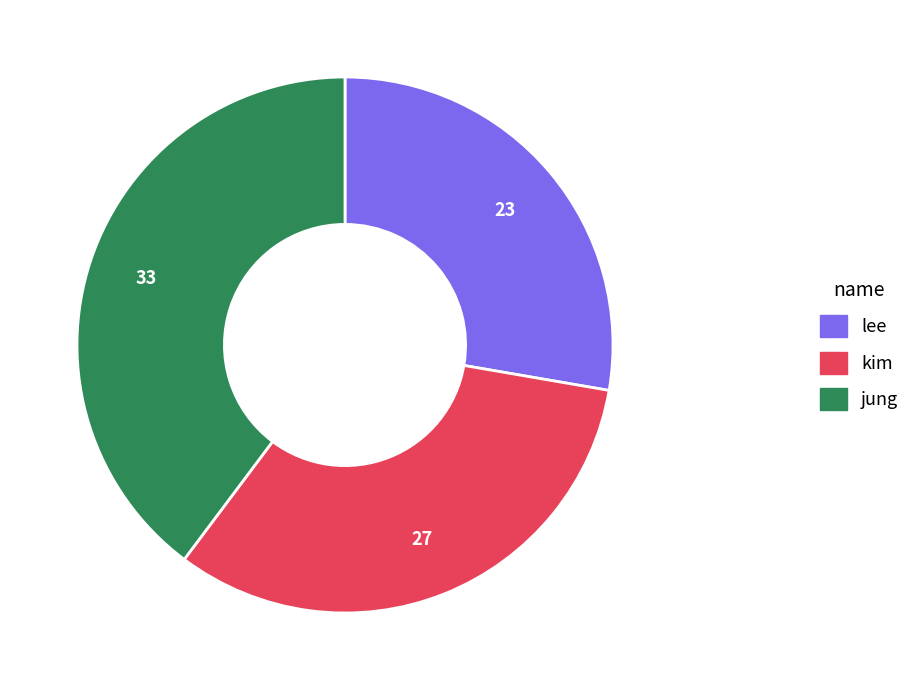

Is it true that lee is 15% of the pie?

False